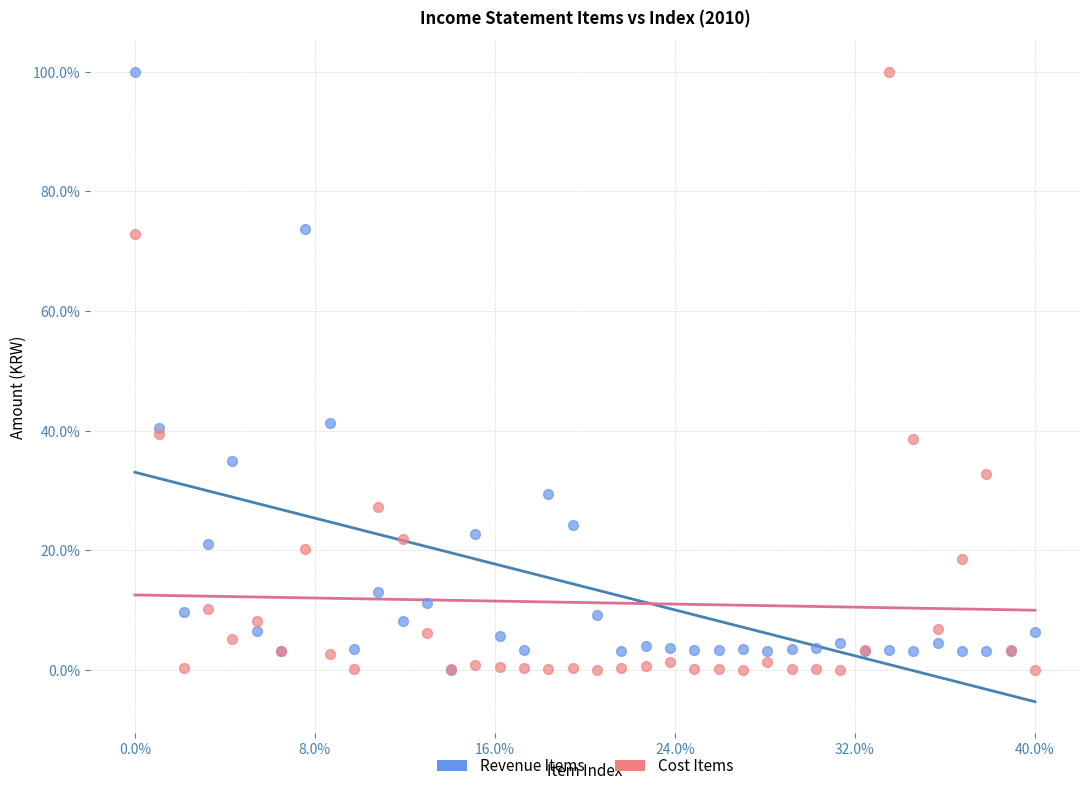

What are all the series names shown in the legend?

Revenue Items, Cost Items